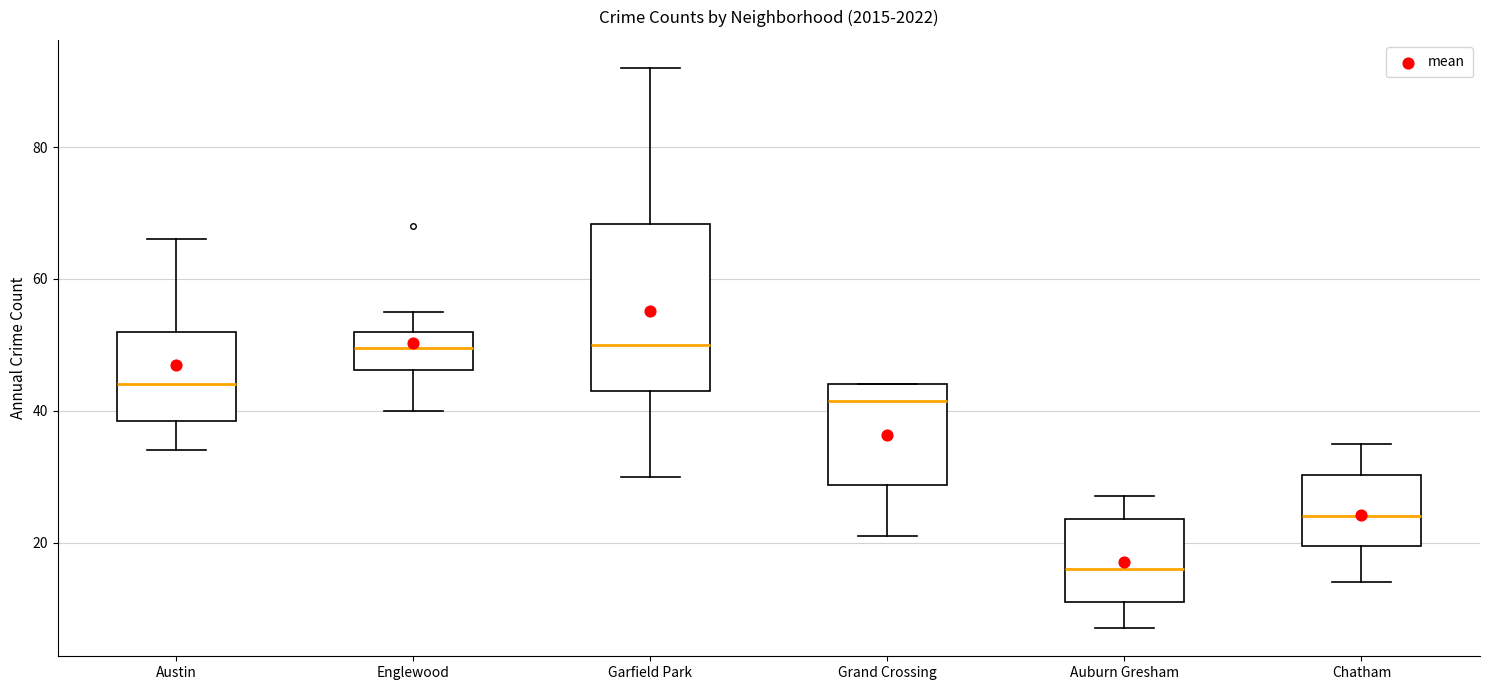

Reading left to right, read every box against the y-axis: the position of its median line, the range the box covers, and the ends of its whiskers. The values are not printed on the chart, so give them approximately, as read against the axis.

Austin: median 44, box 38 to 52, whiskers 34 to 66
Englewood: median 50, box 46 to 52, whiskers 40 to 56
Garfield Park: median 50, box 44 to 68, whiskers 30 to 92
Grand Crossing: median 42, box 28 to 44, whiskers 22 to 44
Auburn Gresham: median 16, box 12 to 24, whiskers 8 to 28
Chatham: median 24, box 20 to 30, whiskers 14 to 36